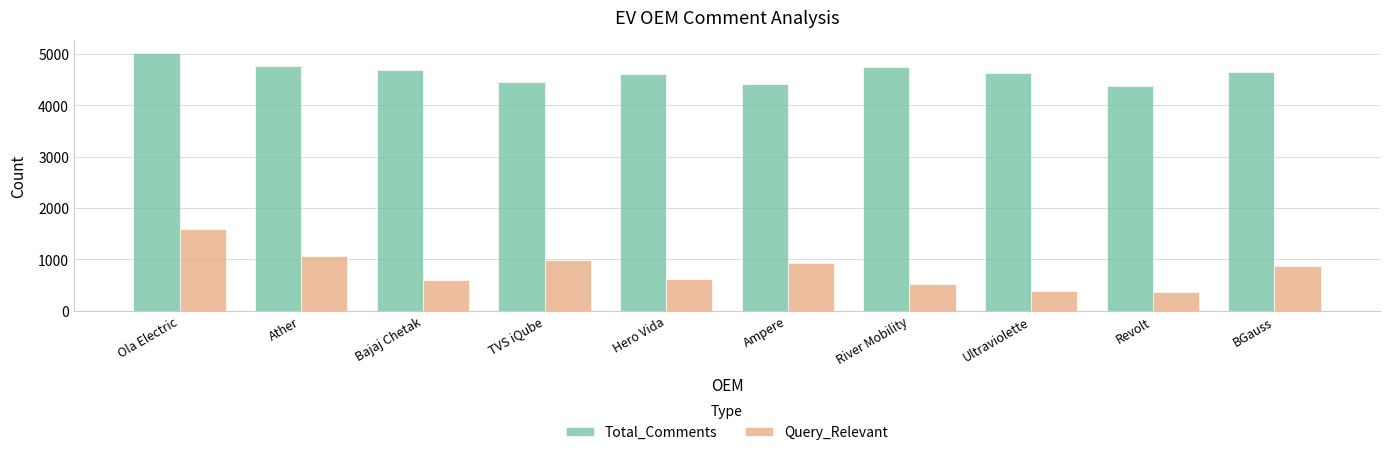

What is the total value across all series at TVS iQube?

5436